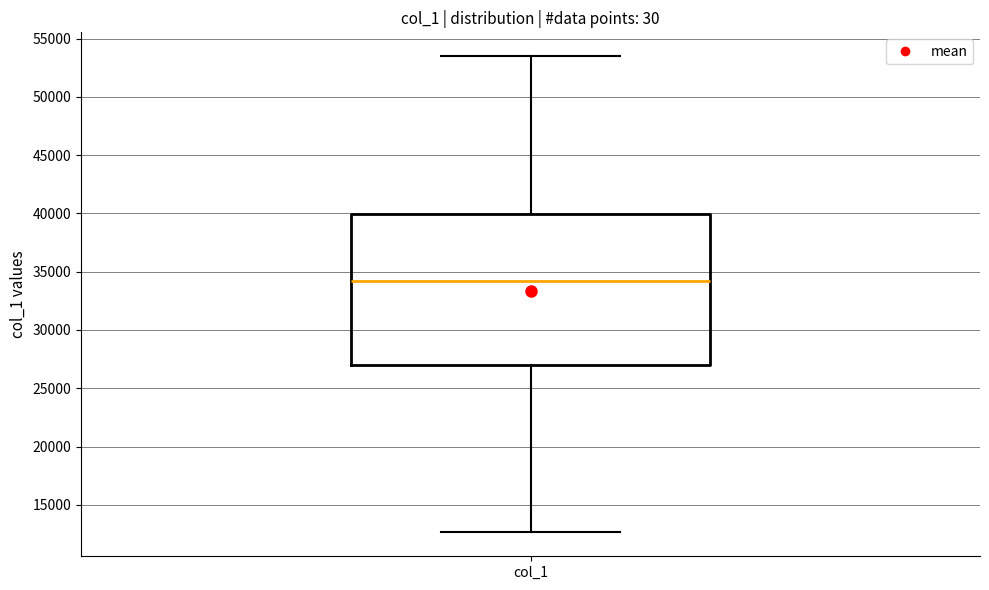

Where does the median line of the box for col_1 sit on the y-axis? The values are not printed on the chart, so give them approximately, as read against the axis.

34000